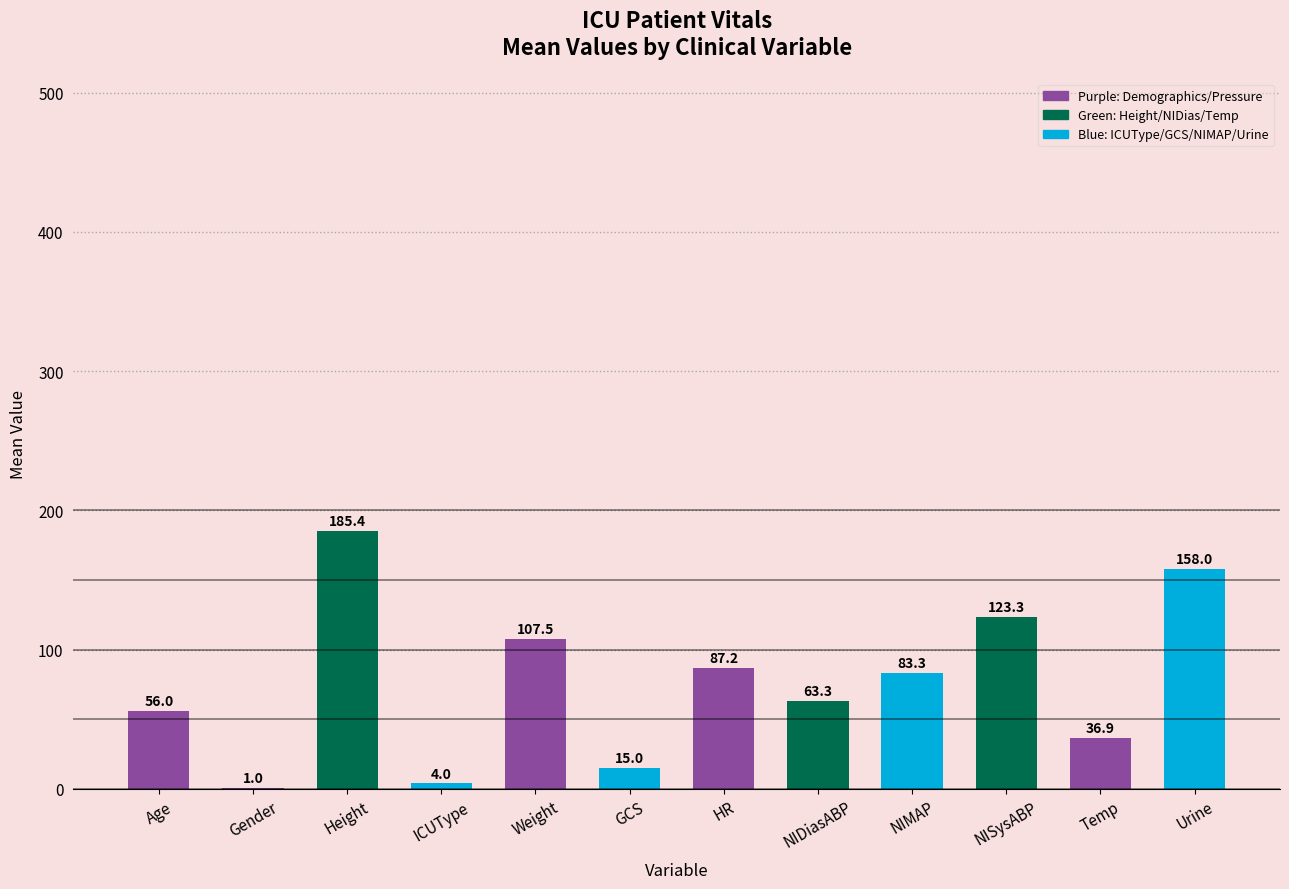

Where is the data nearest to the value 93?

HR